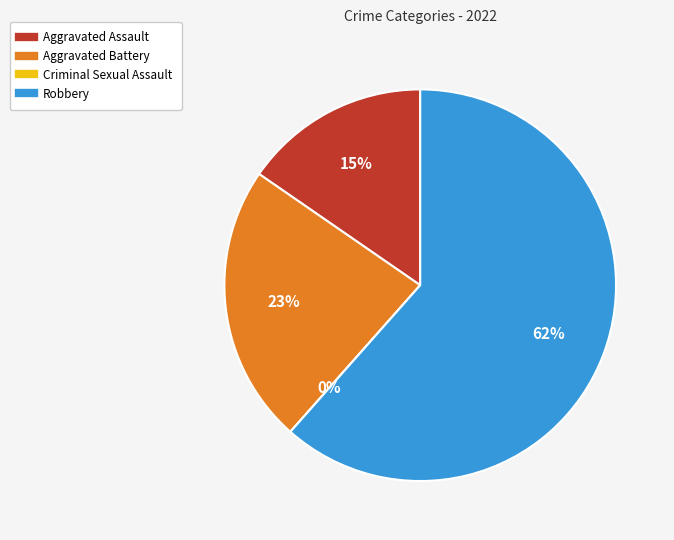

What is the largest slice in the pie chart?

Robbery